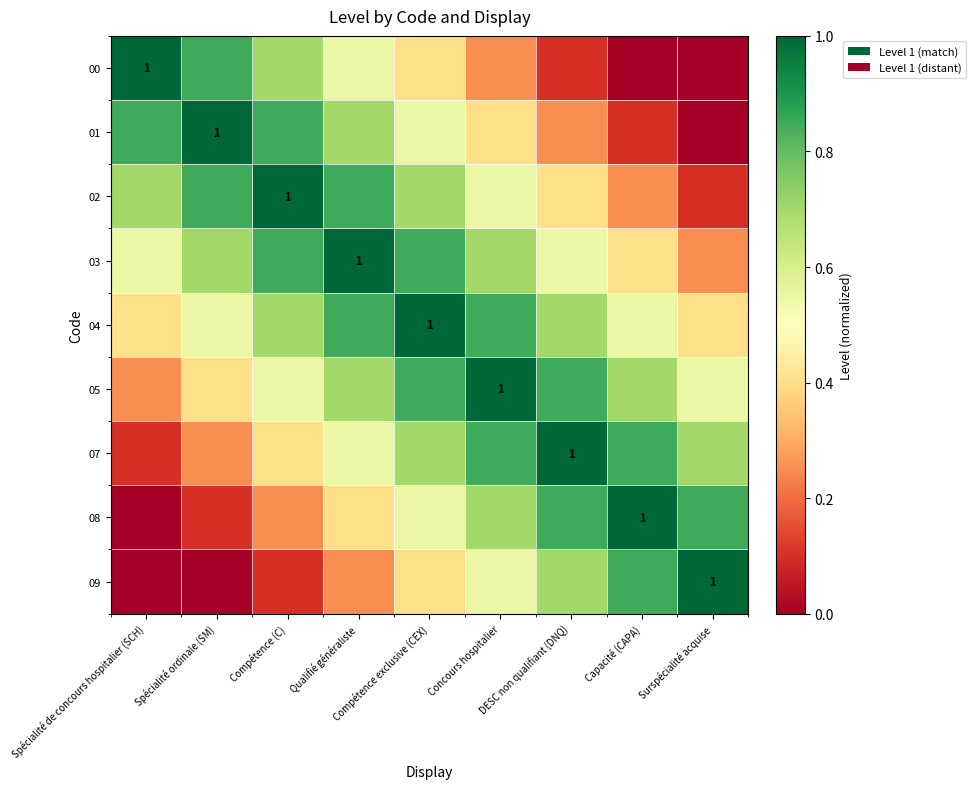

Where is 09 nearest to the value 0?

Spécialité de concours hospitalier (SCH)